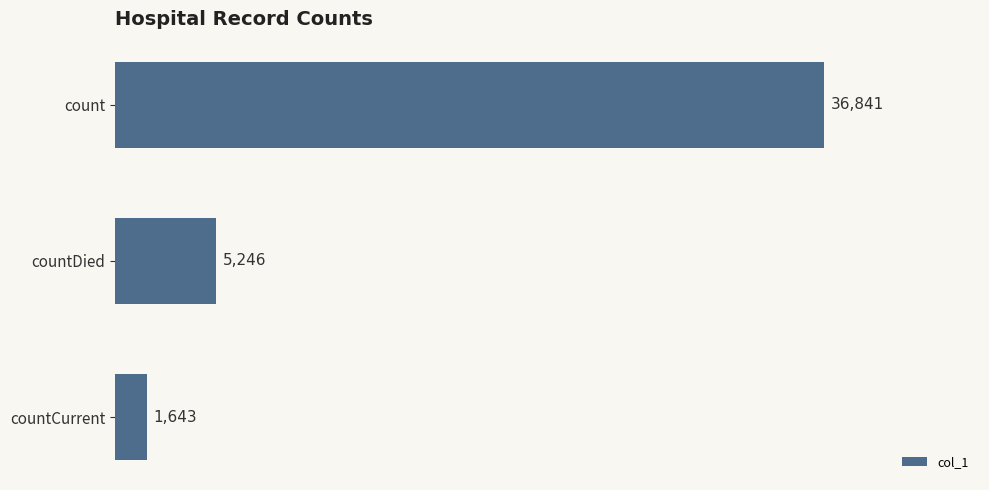

Which has a higher value, countCurrent or countDied?

countDied